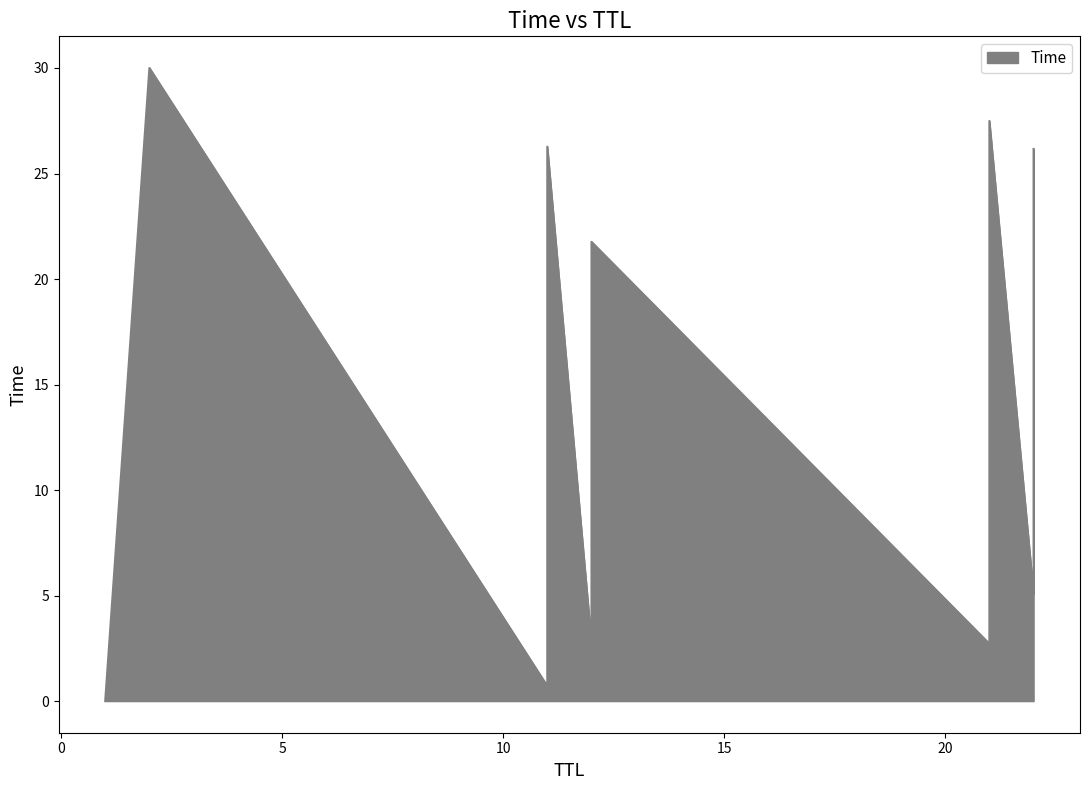

What is the average value?

14.0